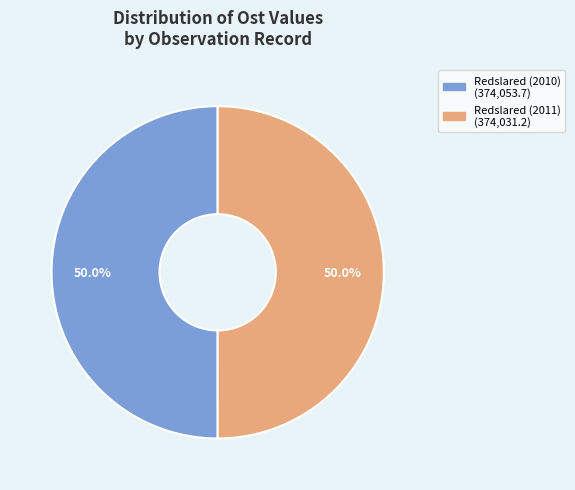

Approximately how many times larger is the value at Redslared (2011) compared to Redslared (2010)?

1.0